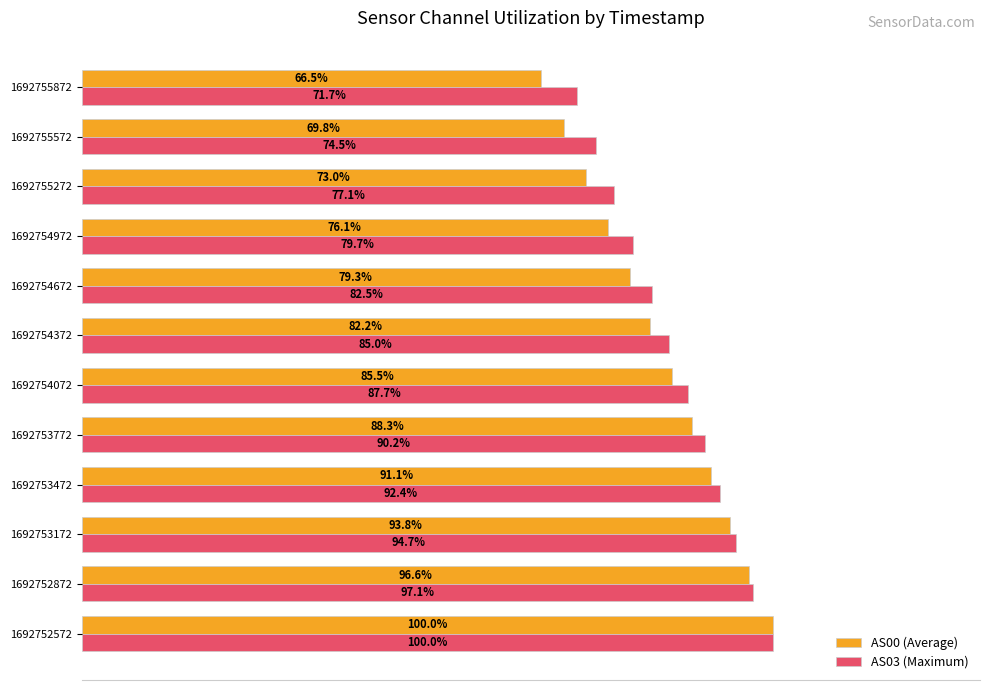

Which series has the largest total across all categories?

AS03 (Maximum)